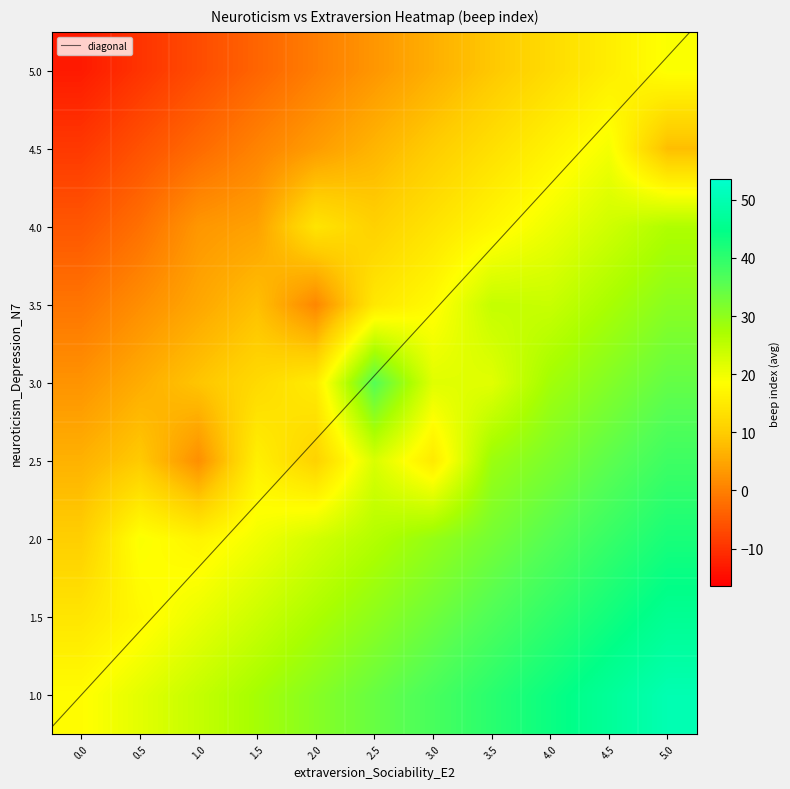

How many data points in row_vals are above 3?

8